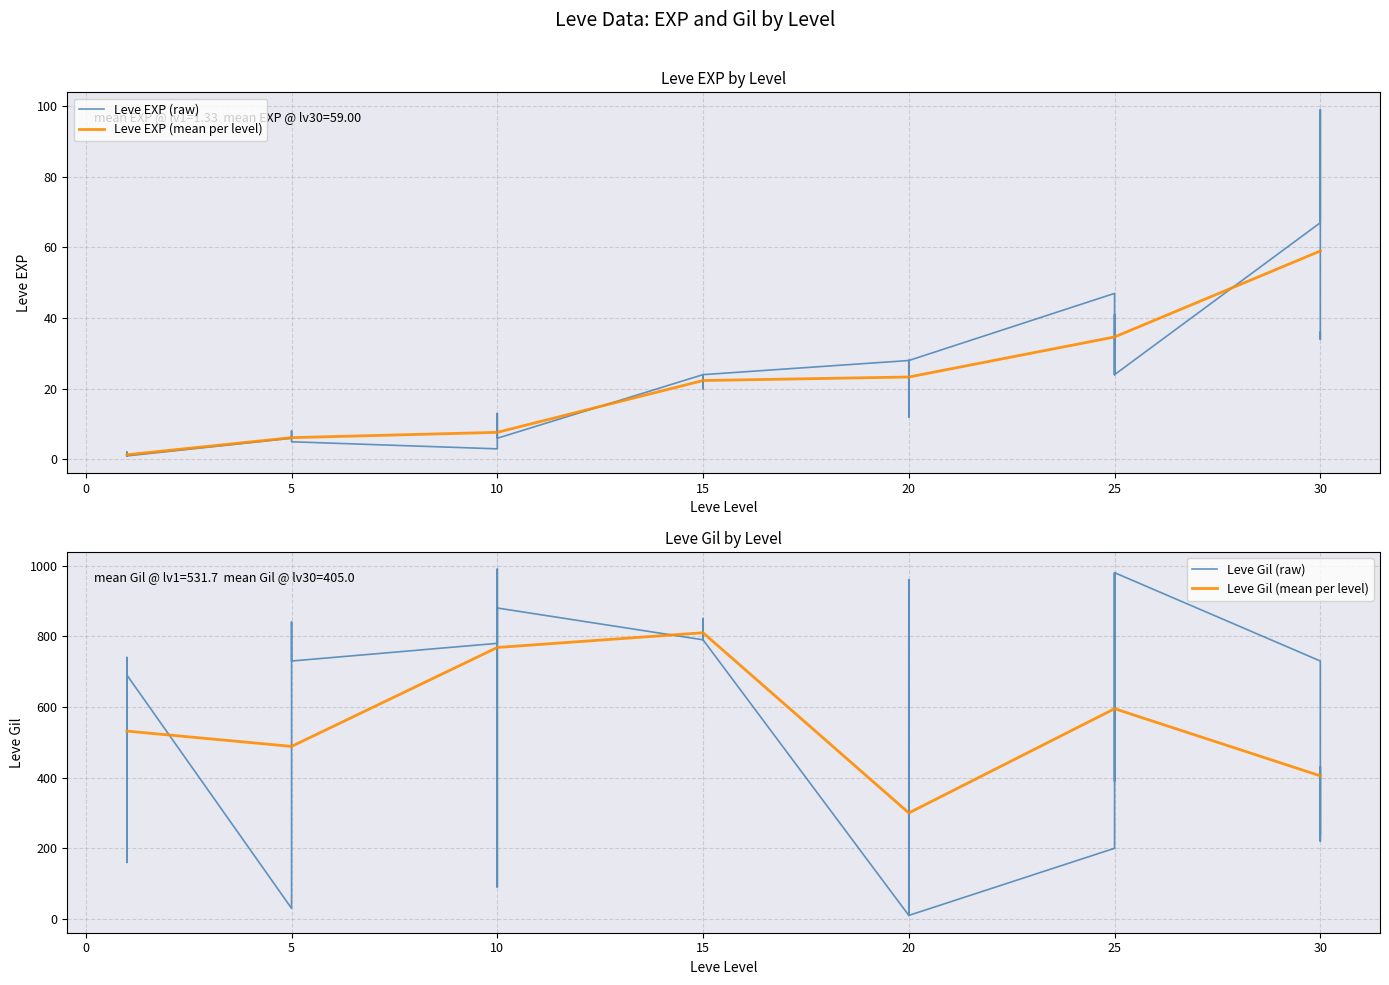

Which series has the largest range (max minus min)?

Leve Gil